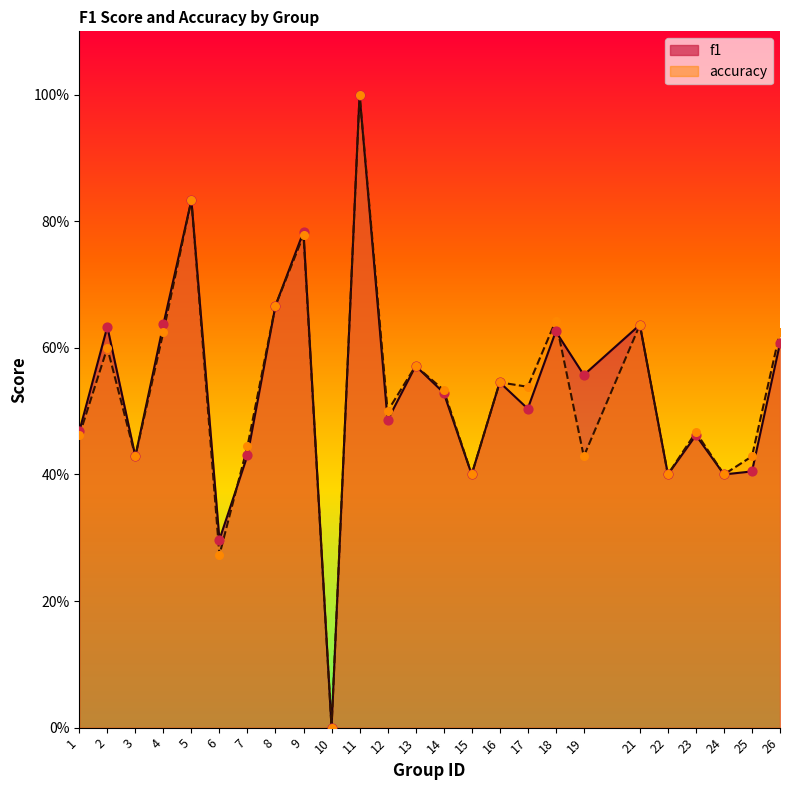

What is the total value across all series at 24?

0.8